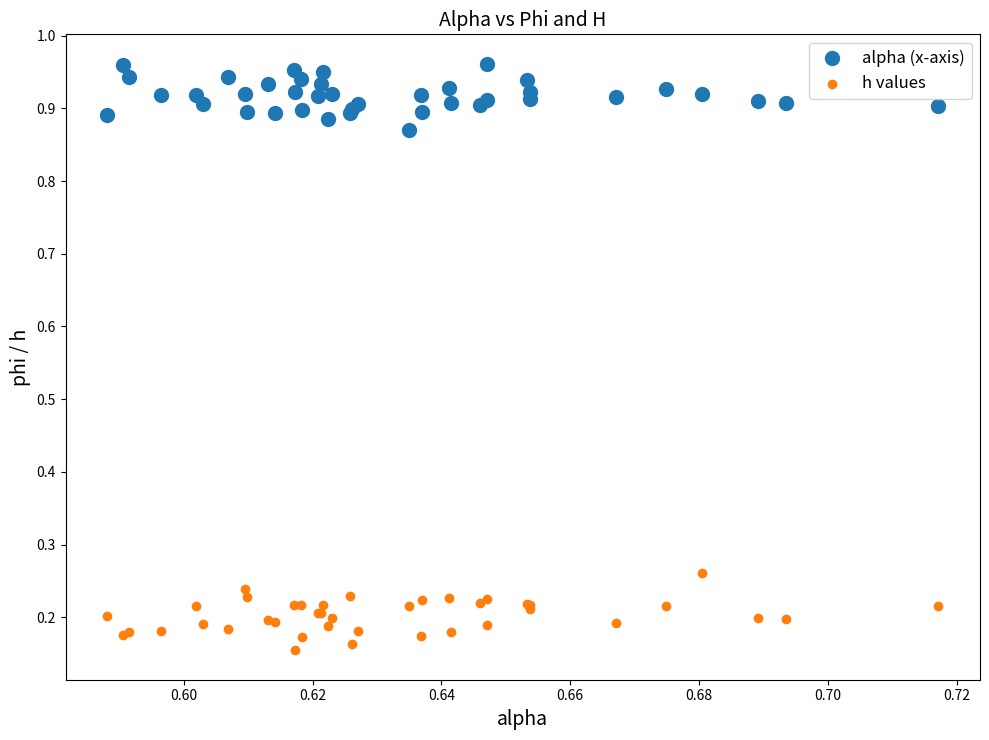

Which series contains the lowest Y value?

h values